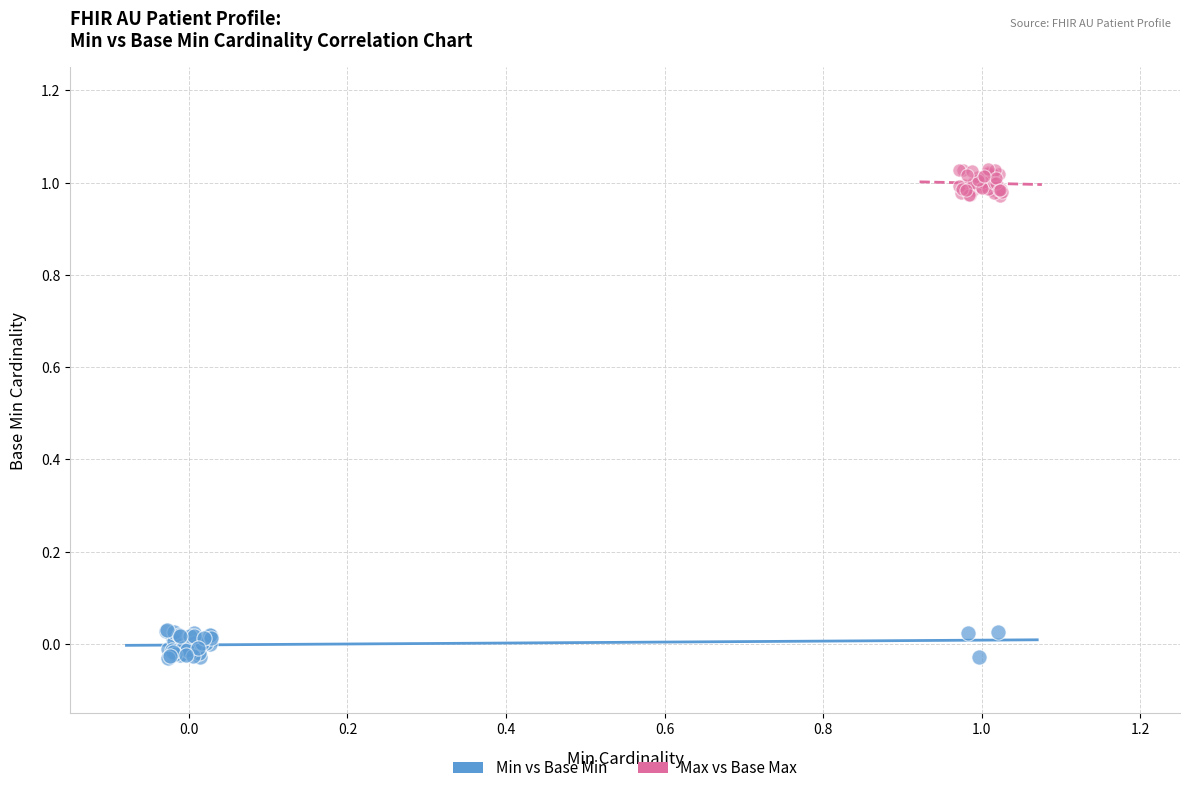

Which series contains the highest Y value?

Max vs Base Max